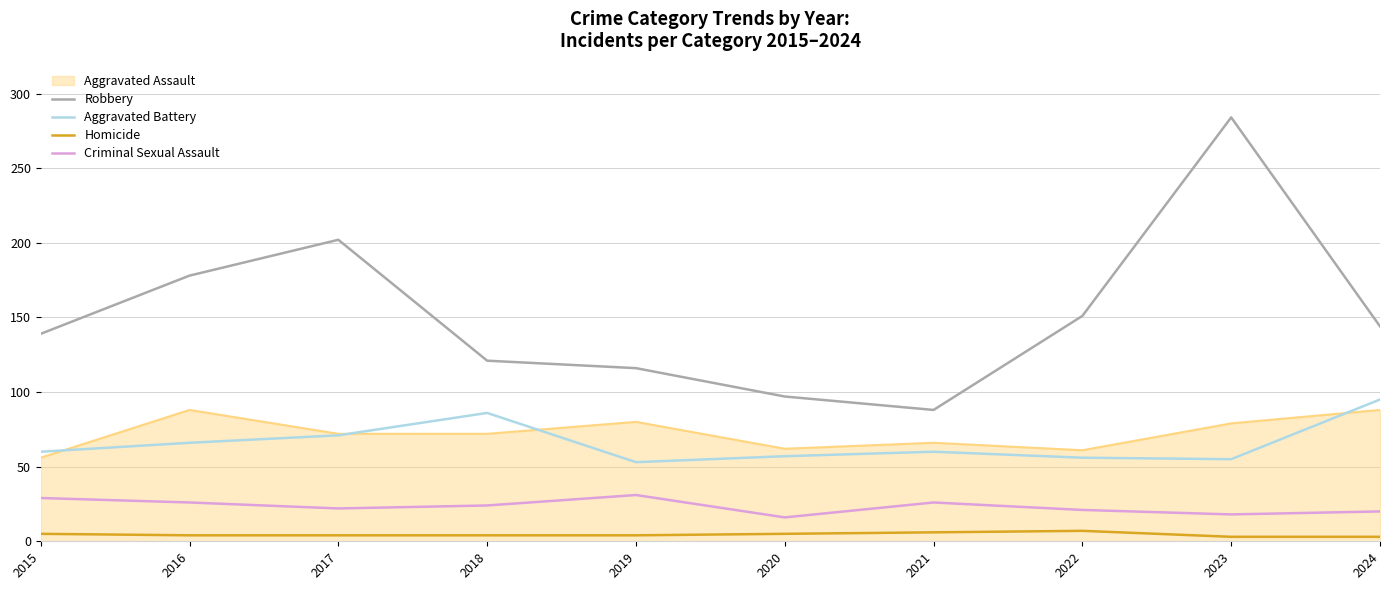

What is the difference between the second highest and second lowest values in the Homicide series?

3